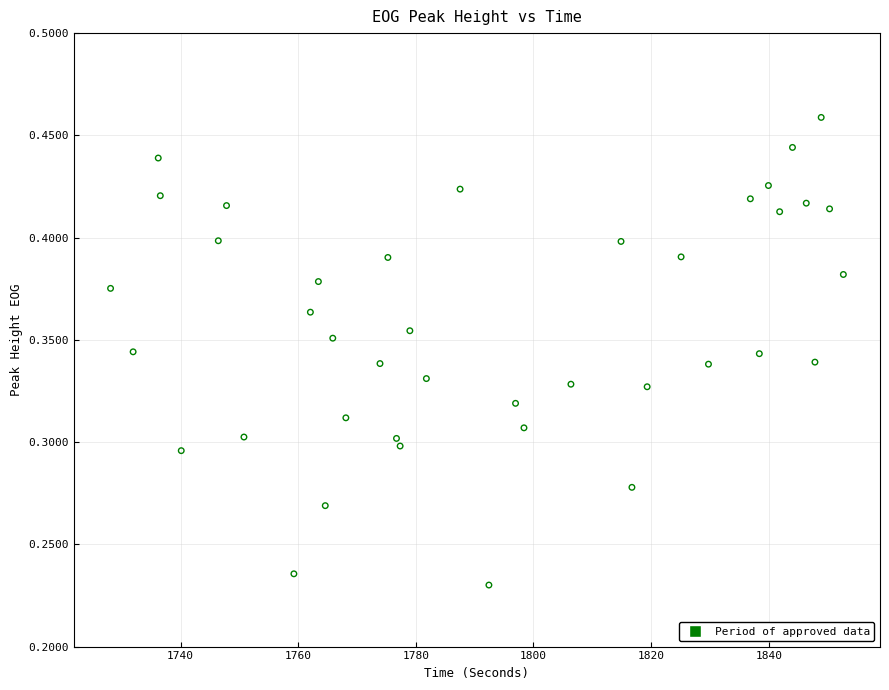

What is the range of X values (max minus min)?

124.6